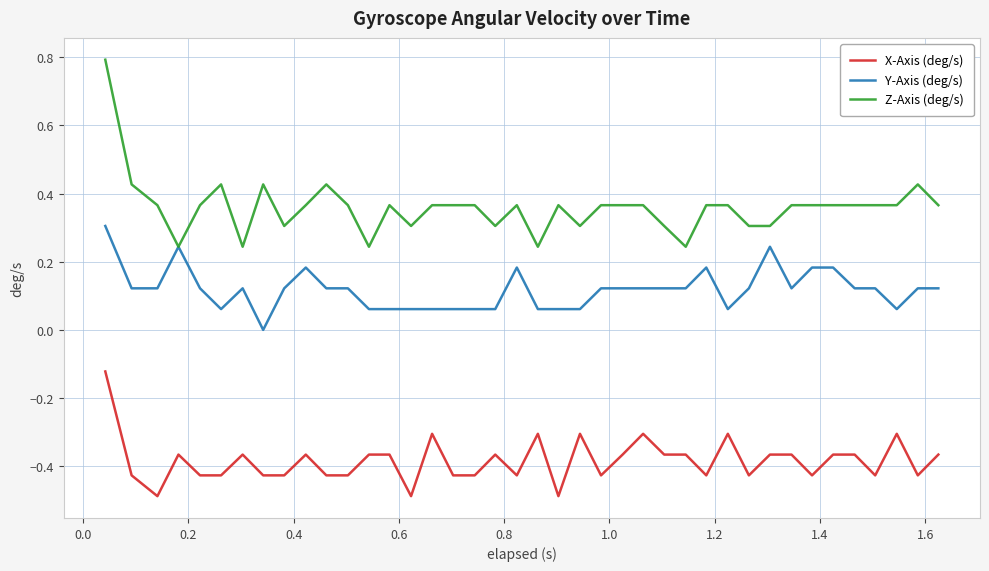

True or false: Y-Axis (deg/s) and X-Axis (deg/s) cross at least once.

False